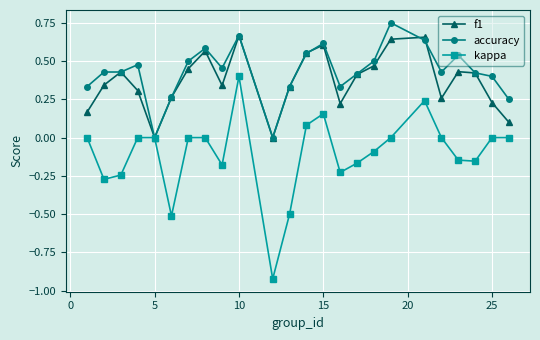

What is the value of the kappa point at the 12th from the left?

-0.5